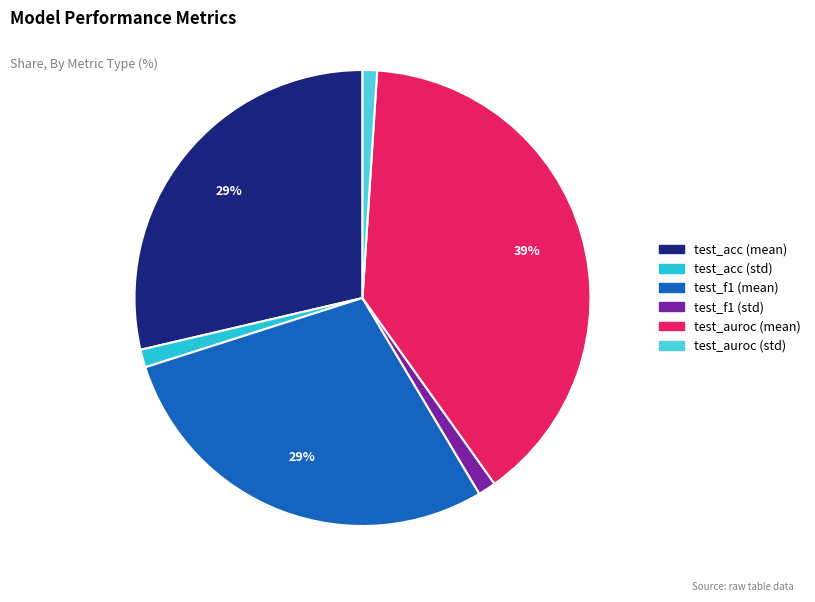

How many segments does this pie chart have?

6